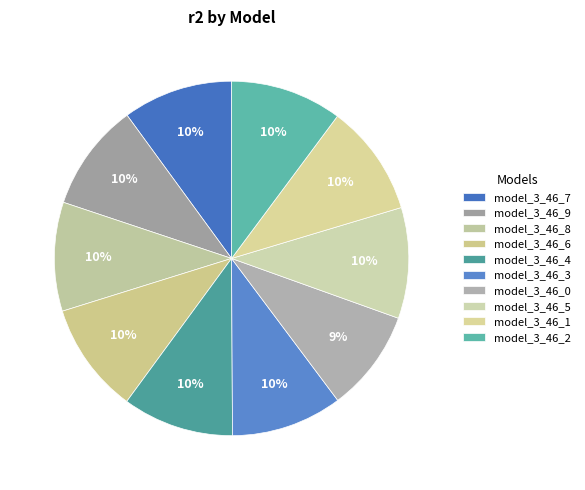

How many segments does this pie chart have?

10